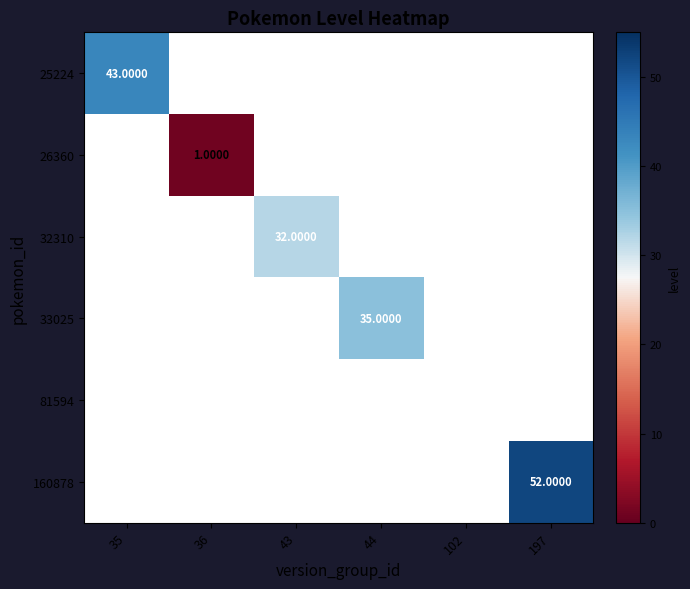

What is the total value across all series at 36?

1